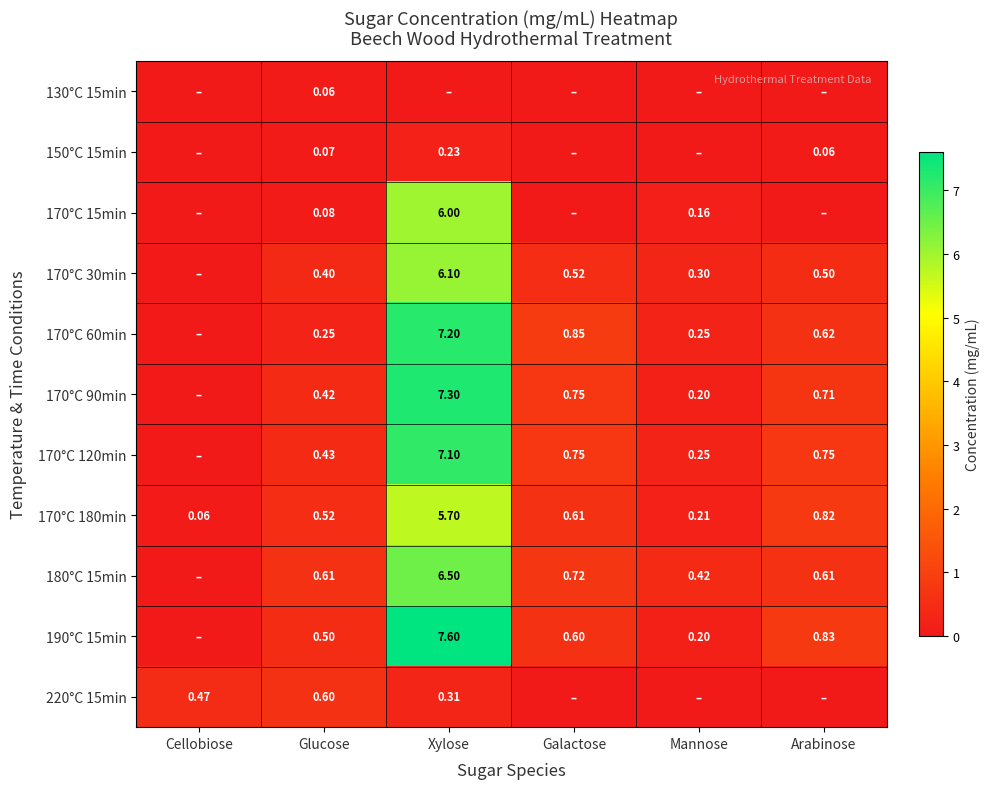

What is the spread (max minus min) of values at Arabinose?

0.8